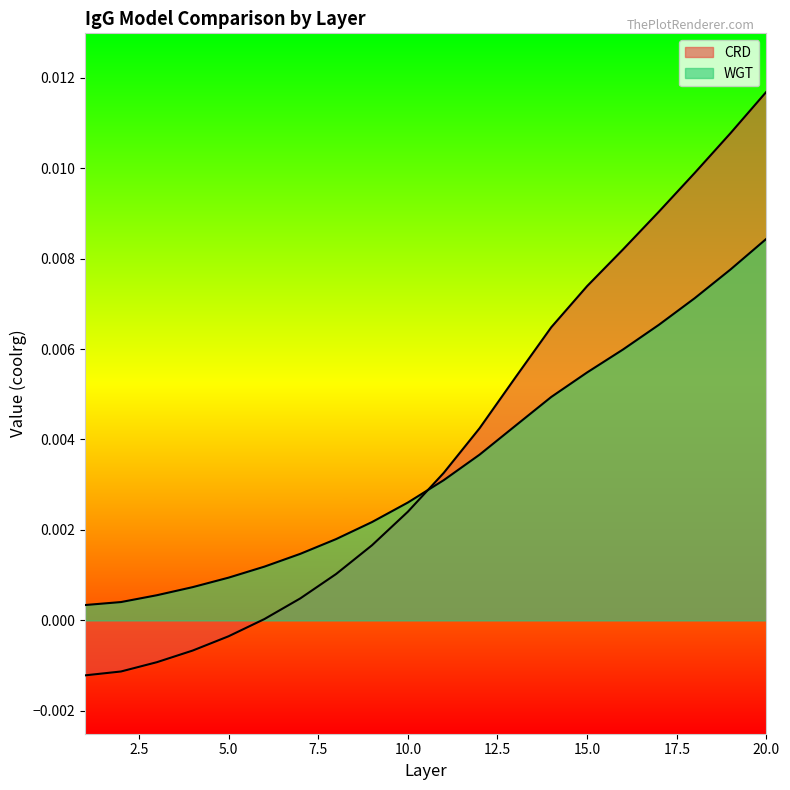

How many intersections are there between WGT and CRD?

1